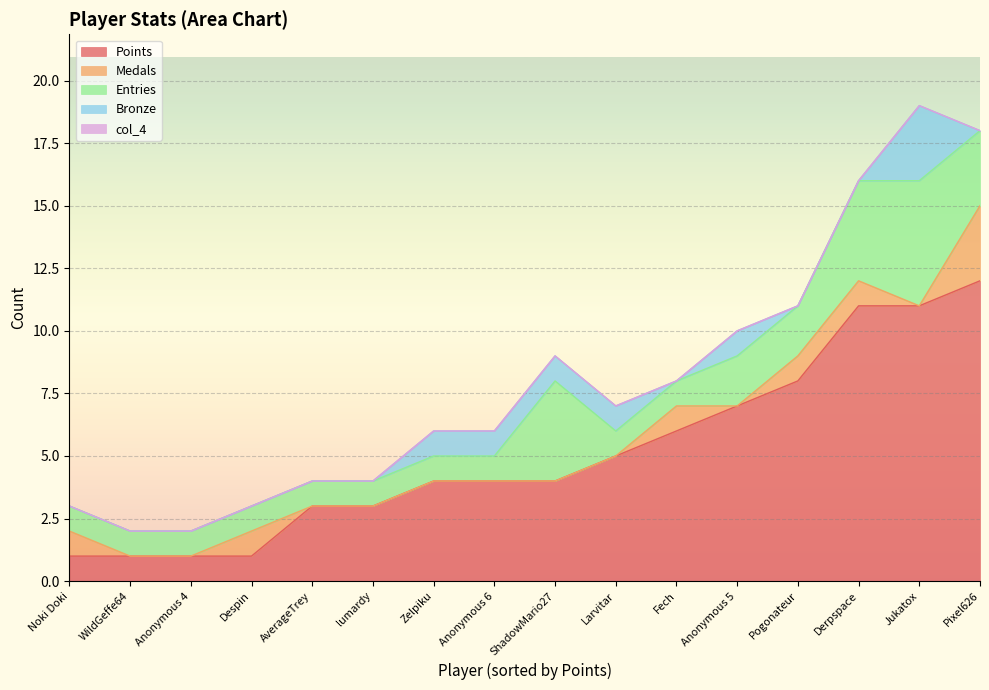

How many lines are shown in the chart?

5